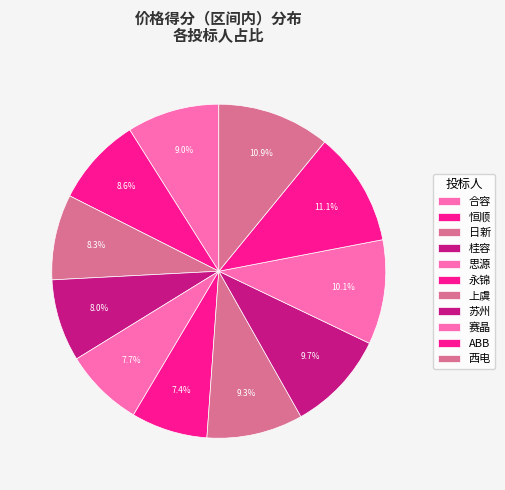

How many slices are in this pie chart?

11